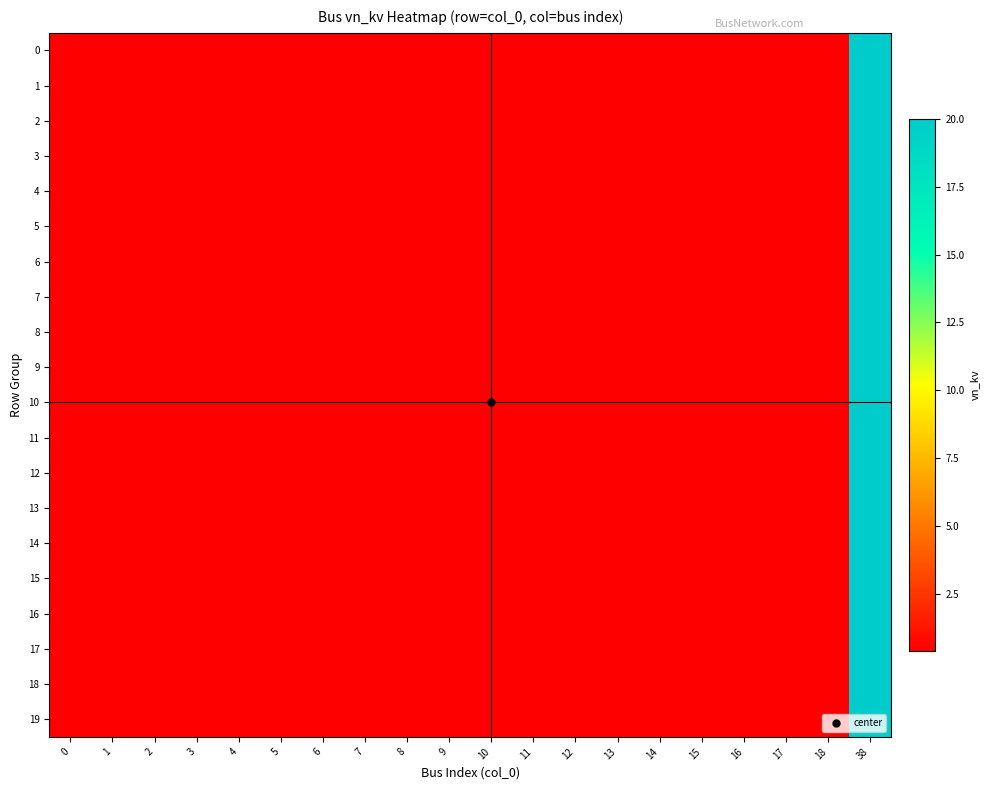

Reading right to left, extract all data points from this chart.

row_0: 20.0	0.4	0.4	0.4	0.4	0.4	0.4	0.4	0.4	0.4	0.4	0.4	0.4	0.4	0.4	0.4	0.4	0.4	0.4	0.4
row_1: 20.0	0.4	0.4	0.4	0.4	0.4	0.4	0.4	0.4	0.4	0.4	0.4	0.4	0.4	0.4	0.4	0.4	0.4	0.4	0.4
row_2: 20.0	0.4	0.4	0.4	0.4	0.4	0.4	0.4	0.4	0.4	0.4	0.4	0.4	0.4	0.4	0.4	0.4	0.4	0.4	0.4
row_3: 20.0	0.4	0.4	0.4	0.4	0.4	0.4	0.4	0.4	0.4	0.4	0.4	0.4	0.4	0.4	0.4	0.4	0.4	0.4	0.4
row_4: 20.0	0.4	0.4	0.4	0.4	0.4	0.4	0.4	0.4	0.4	0.4	0.4	0.4	0.4	0.4	0.4	0.4	0.4	0.4	0.4
row_5: 20.0	0.4	0.4	0.4	0.4	0.4	0.4	0.4	0.4	0.4	0.4	0.4	0.4	0.4	0.4	0.4	0.4	0.4	0.4	0.4
row_6: 20.0	0.4	0.4	0.4	0.4	0.4	0.4	0.4	0.4	0.4	0.4	0.4	0.4	0.4	0.4	0.4	0.4	0.4	0.4	0.4
row_7: 20.0	0.4	0.4	0.4	0.4	0.4	0.4	0.4	0.4	0.4	0.4	0.4	0.4	0.4	0.4	0.4	0.4	0.4	0.4	0.4
row_8: 20.0	0.4	0.4	0.4	0.4	0.4	0.4	0.4	0.4	0.4	0.4	0.4	0.4	0.4	0.4	0.4	0.4	0.4	0.4	0.4
row_9: 20.0	0.4	0.4	0.4	0.4	0.4	0.4	0.4	0.4	0.4	0.4	0.4	0.4	0.4	0.4	0.4	0.4	0.4	0.4	0.4
row_10: 20.0	0.4	0.4	0.4	0.4	0.4	0.4	0.4	0.4	0.4	0.4	0.4	0.4	0.4	0.4	0.4	0.4	0.4	0.4	0.4
row_11: 20.0	0.4	0.4	0.4	0.4	0.4	0.4	0.4	0.4	0.4	0.4	0.4	0.4	0.4	0.4	0.4	0.4	0.4	0.4	0.4
row_12: 20.0	0.4	0.4	0.4	0.4	0.4	0.4	0.4	0.4	0.4	0.4	0.4	0.4	0.4	0.4	0.4	0.4	0.4	0.4	0.4
row_13: 20.0	0.4	0.4	0.4	0.4	0.4	0.4	0.4	0.4	0.4	0.4	0.4	0.4	0.4	0.4	0.4	0.4	0.4	0.4	0.4
row_14: 20.0	0.4	0.4	0.4	0.4	0.4	0.4	0.4	0.4	0.4	0.4	0.4	0.4	0.4	0.4	0.4	0.4	0.4	0.4	0.4
row_15: 20.0	0.4	0.4	0.4	0.4	0.4	0.4	0.4	0.4	0.4	0.4	0.4	0.4	0.4	0.4	0.4	0.4	0.4	0.4	0.4
row_16: 20.0	0.4	0.4	0.4	0.4	0.4	0.4	0.4	0.4	0.4	0.4	0.4	0.4	0.4	0.4	0.4	0.4	0.4	0.4	0.4
row_17: 20.0	0.4	0.4	0.4	0.4	0.4	0.4	0.4	0.4	0.4	0.4	0.4	0.4	0.4	0.4	0.4	0.4	0.4	0.4	0.4
row_18: 20.0	0.4	0.4	0.4	0.4	0.4	0.4	0.4	0.4	0.4	0.4	0.4	0.4	0.4	0.4	0.4	0.4	0.4	0.4	0.4
row_19: 20.0	0.4	0.4	0.4	0.4	0.4	0.4	0.4	0.4	0.4	0.4	0.4	0.4	0.4	0.4	0.4	0.4	0.4	0.4	0.4